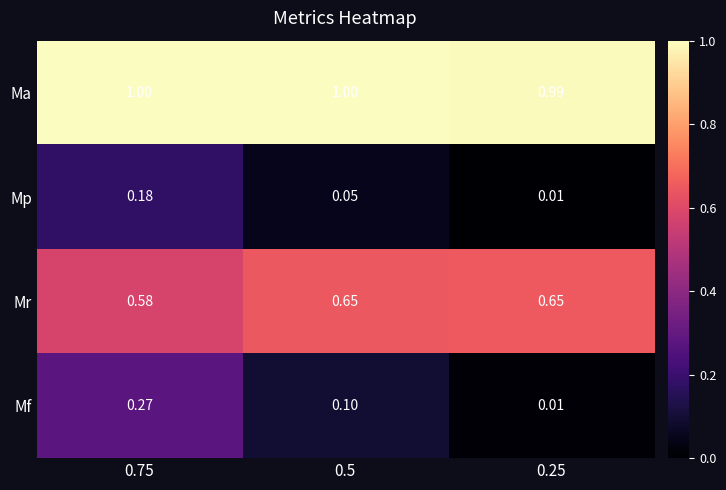

Which series has the widest spread of values?

Mf